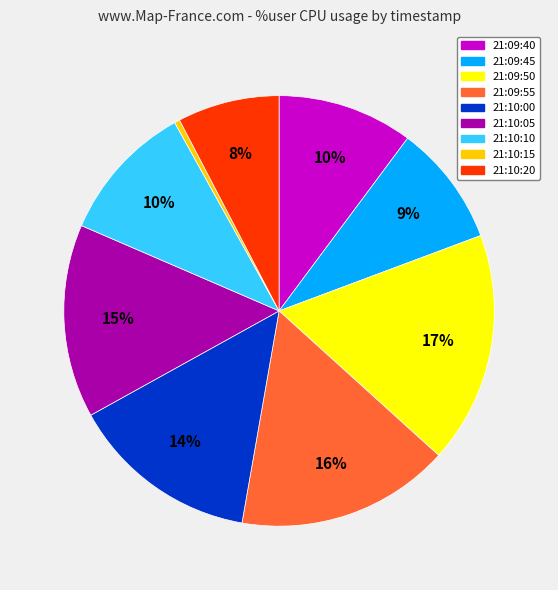

To the nearest percent, what portion does 21:10:20 represent?

8%